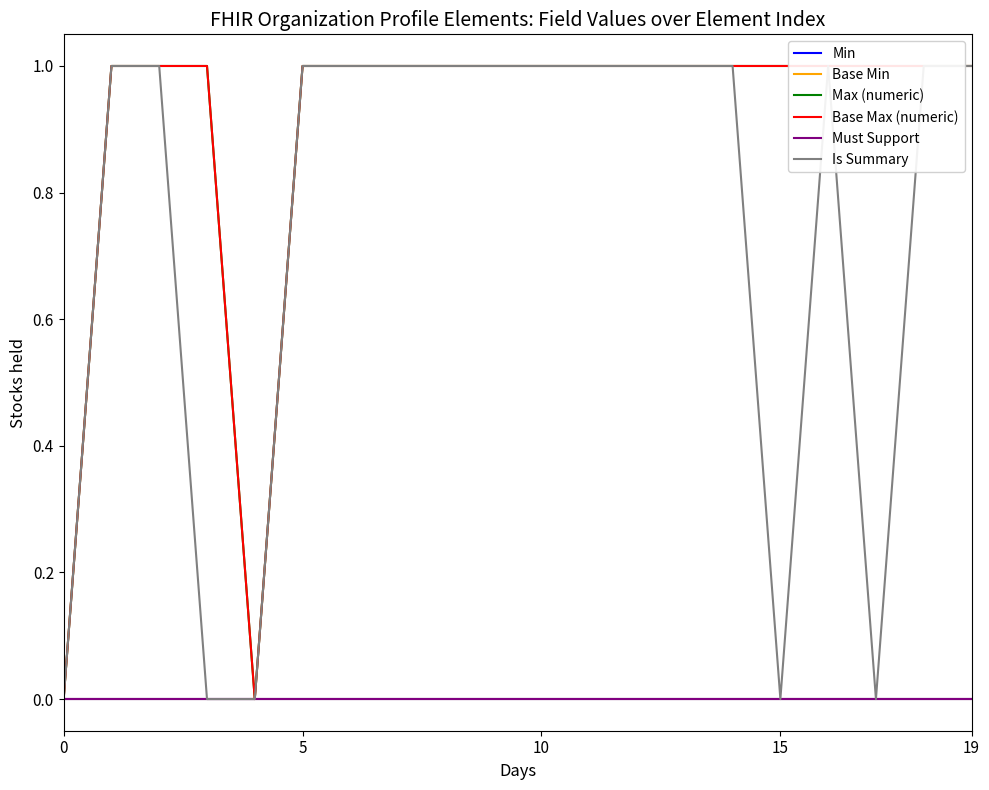

True or false: Must Support and Max (numeric) intersect in this chart.

False